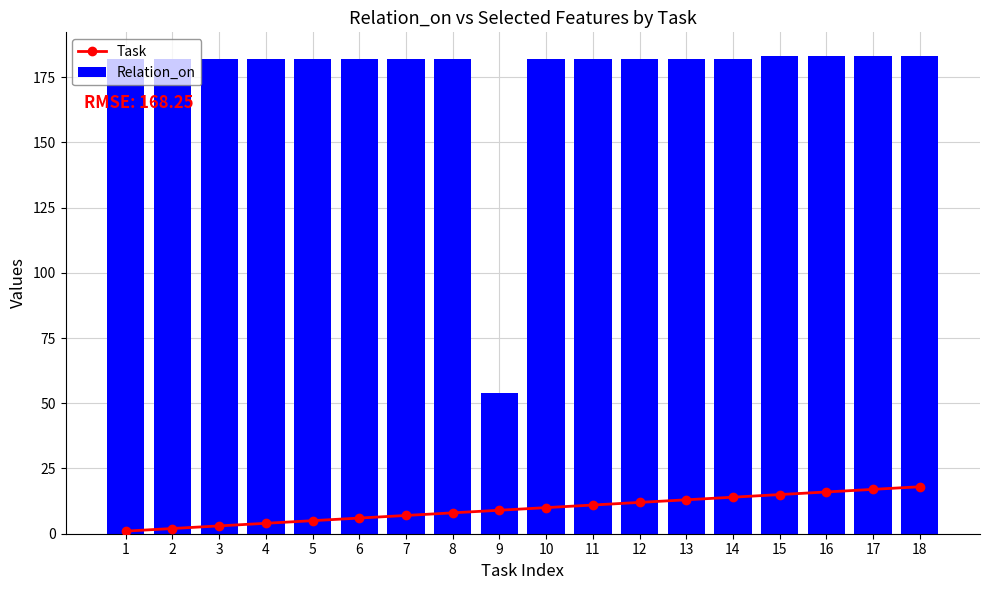

Which category has the highest value in the Relation_on series?

15